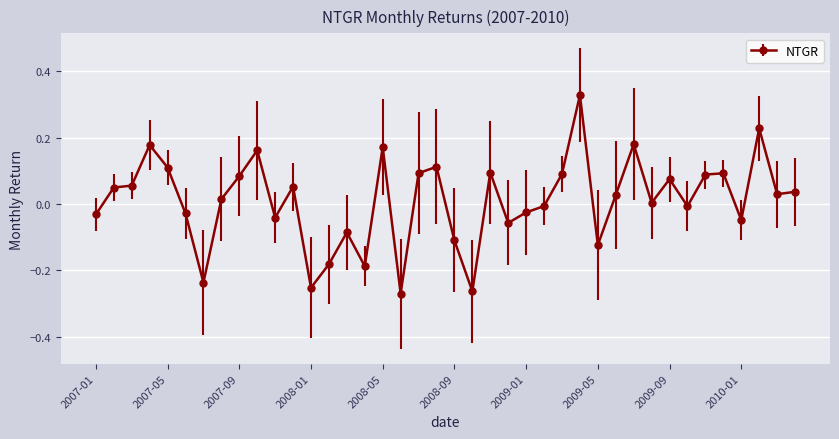

What is the difference between the maximum and second lowest values?

0.6